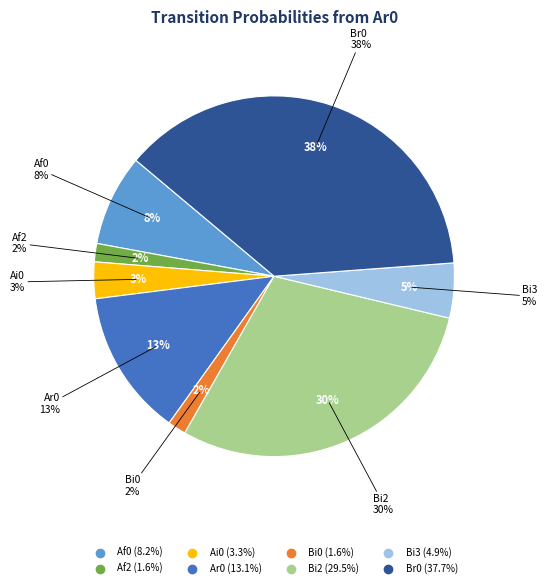

Is it true that Af0 is 8% of the pie?

True